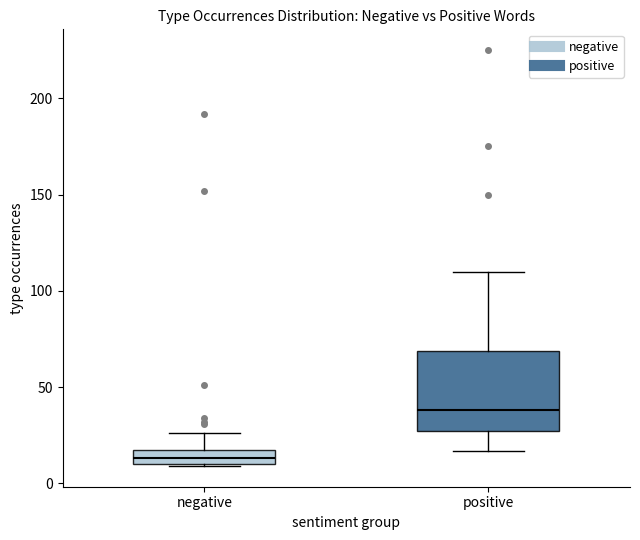

Where does the lower whisker of the box for positive end on the y-axis? The values are not printed on the chart, so give them approximately, as read against the axis.

15